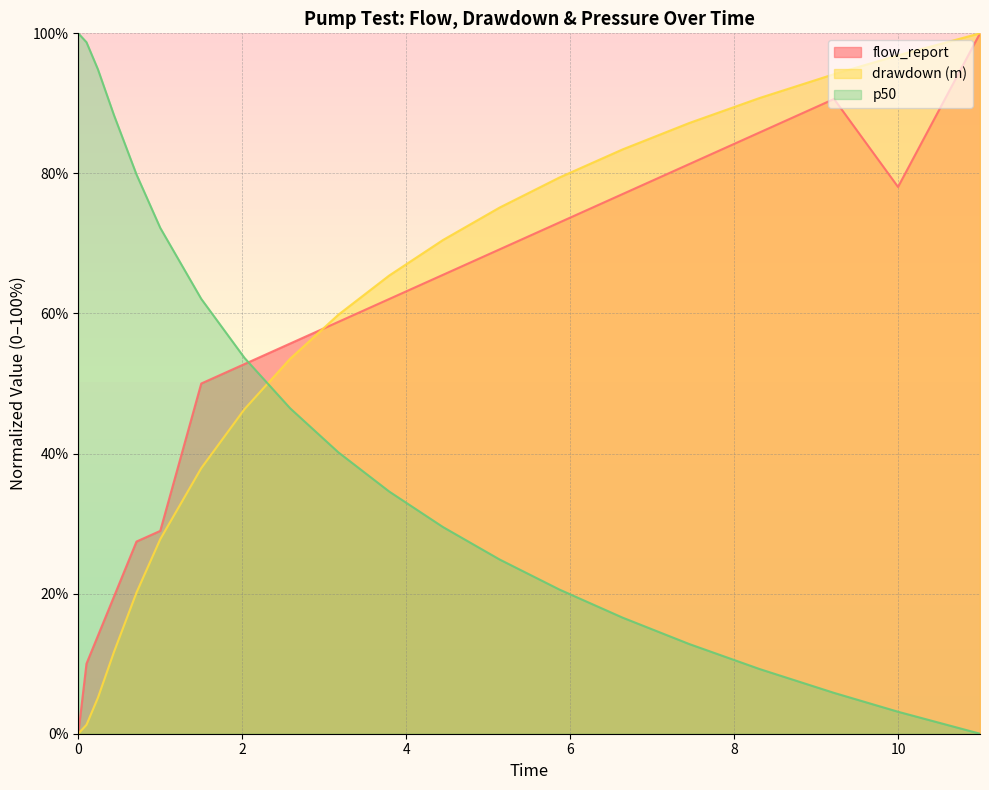

What is the maximum value shown in the chart?

100.0